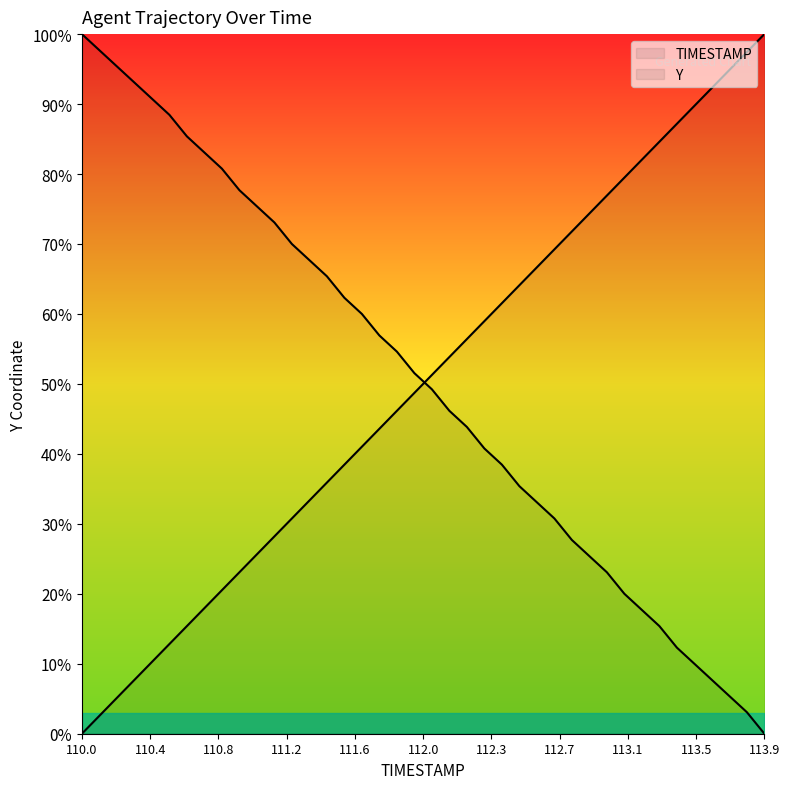

The value of Y at 113.9 is 0.0. True or false?

True